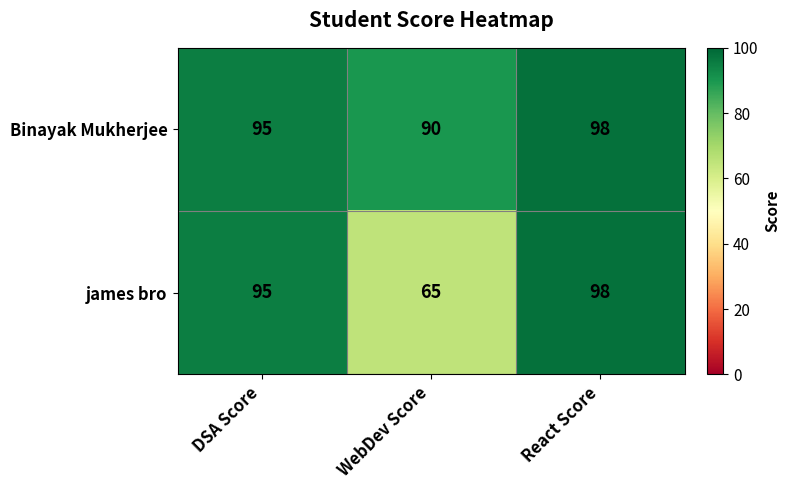

At which category is the sum across all series the highest?

React Score